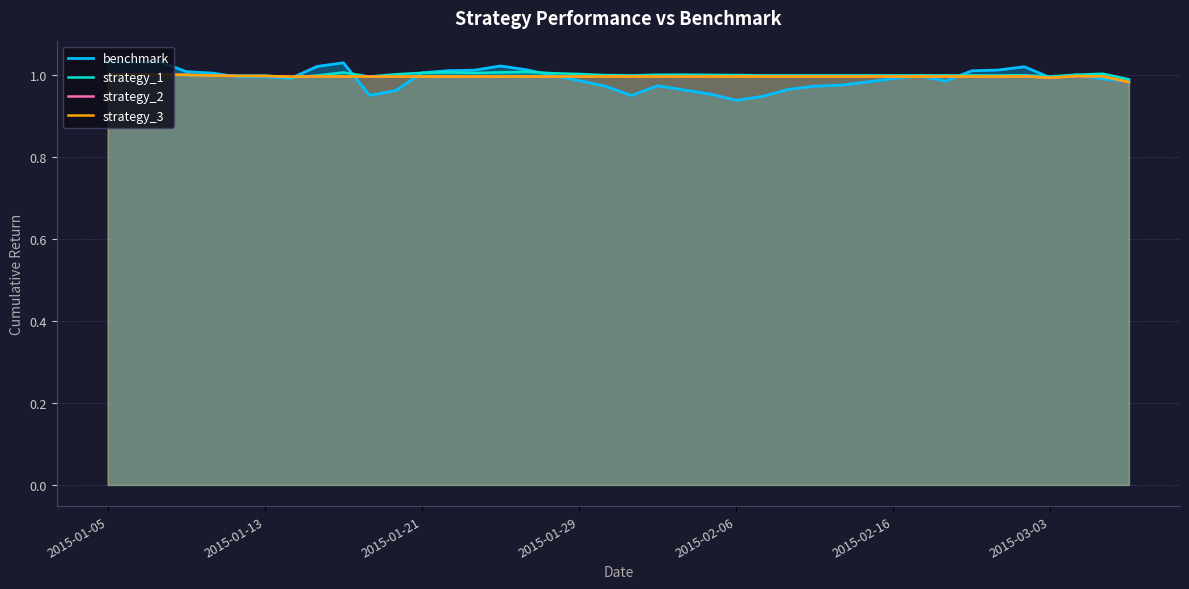

What are all the series names shown in the legend?

benchmark, strategy_1, strategy_2, strategy_3